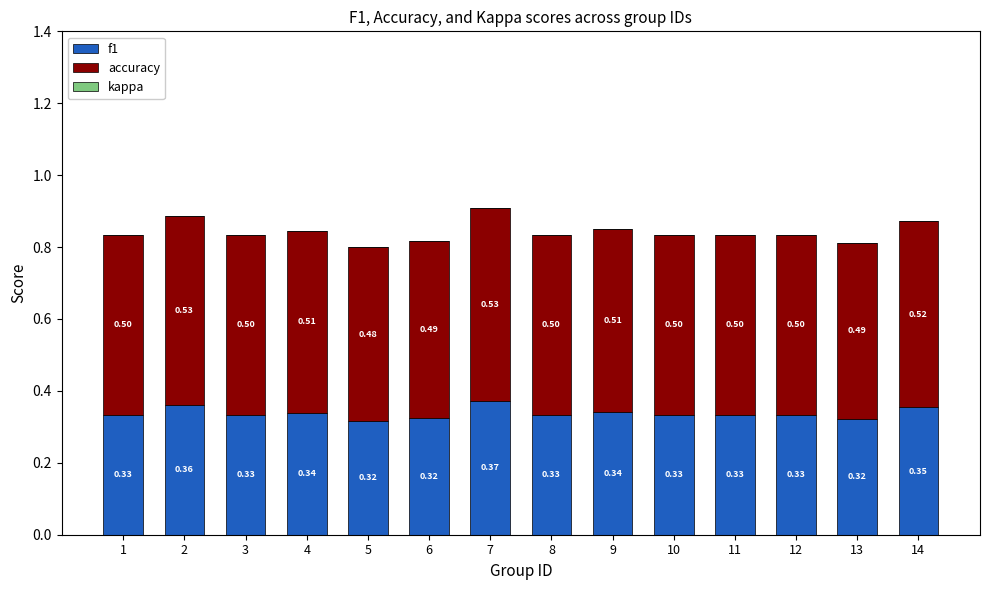

At which category is the sum across all series the highest?

7